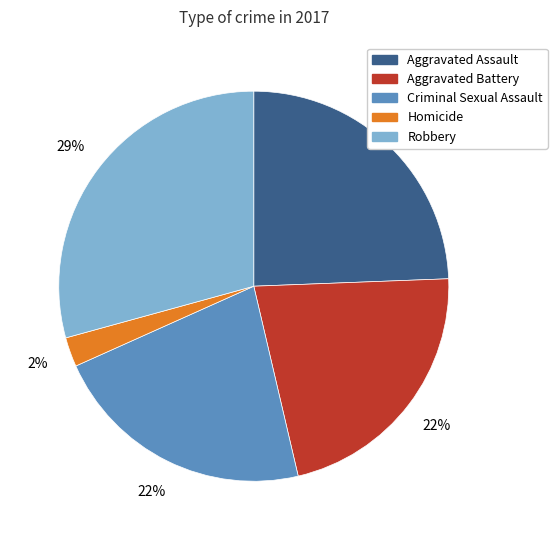

How many slices are in this pie chart?

5